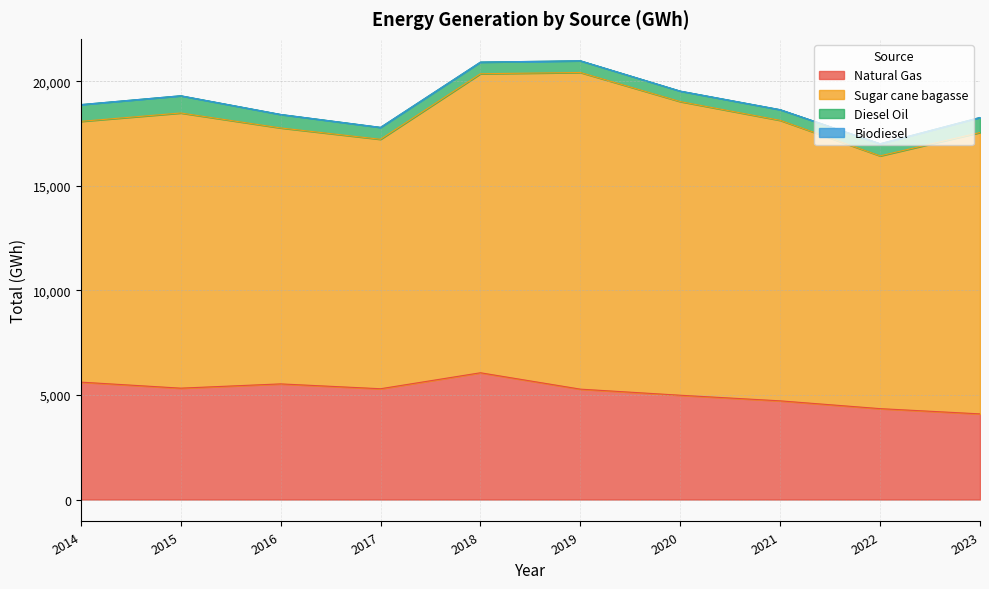

List the labels in order of Sugar cane bagasse value, largest first.

2019, 2018, 2020, 2023, 2021, 2015, 2014, 2016, 2022, 2017